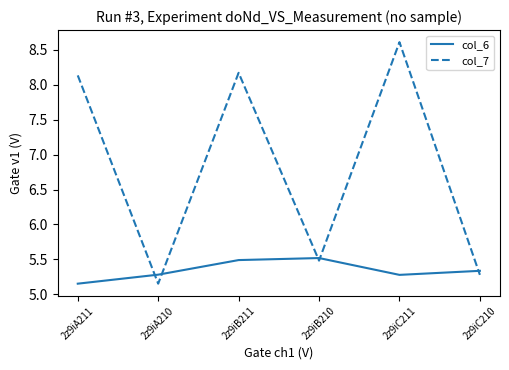

At 2z9iC210, list the series in order from smallest to largest.

col_7, col_6